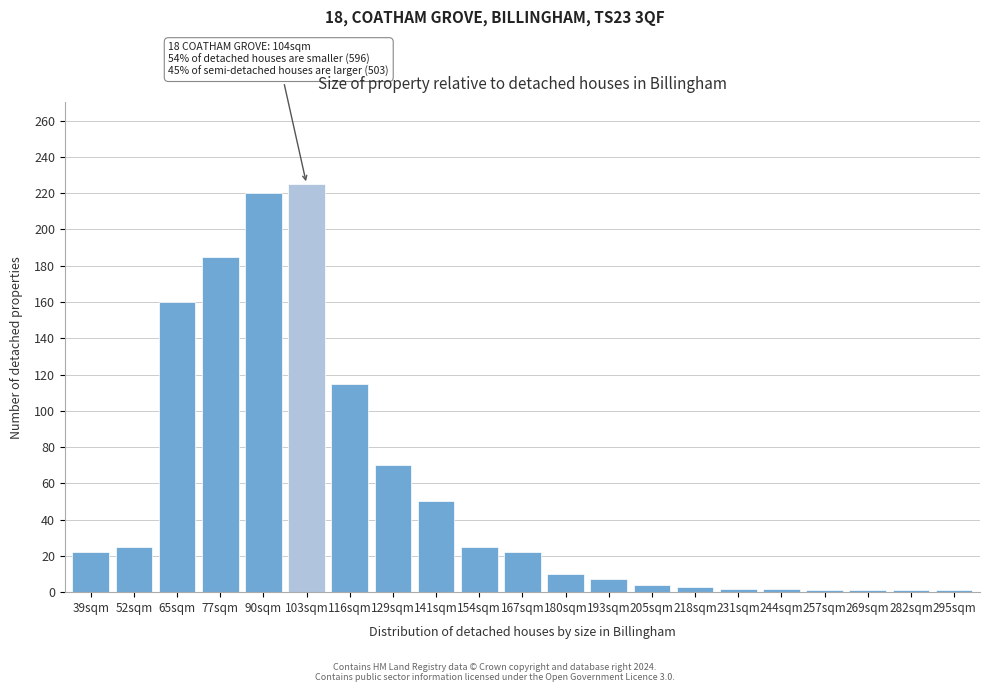

What is the change in value from 52sqm to 180sqm?

-15